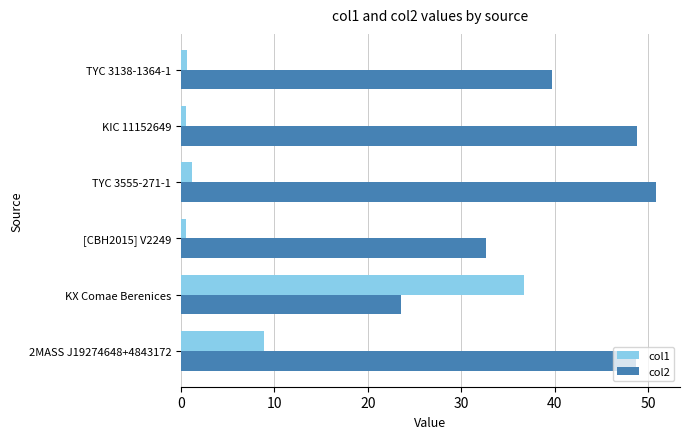

How many data points does each series have?

6